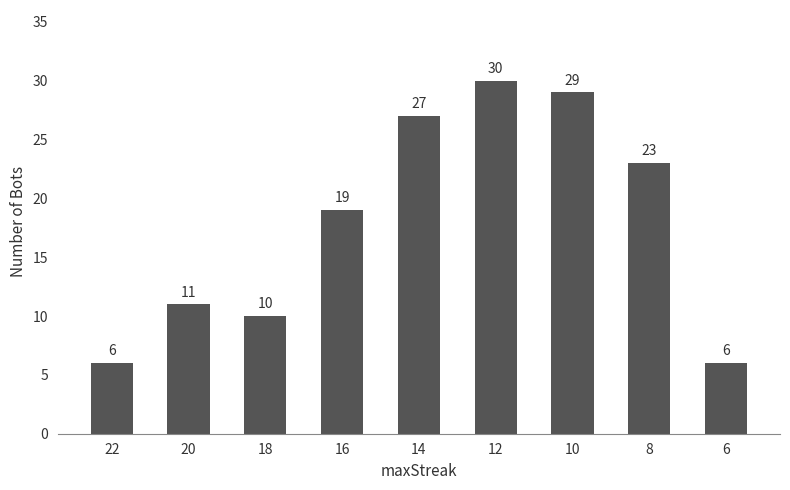

What is the sum of the values at 12 and 6?

36